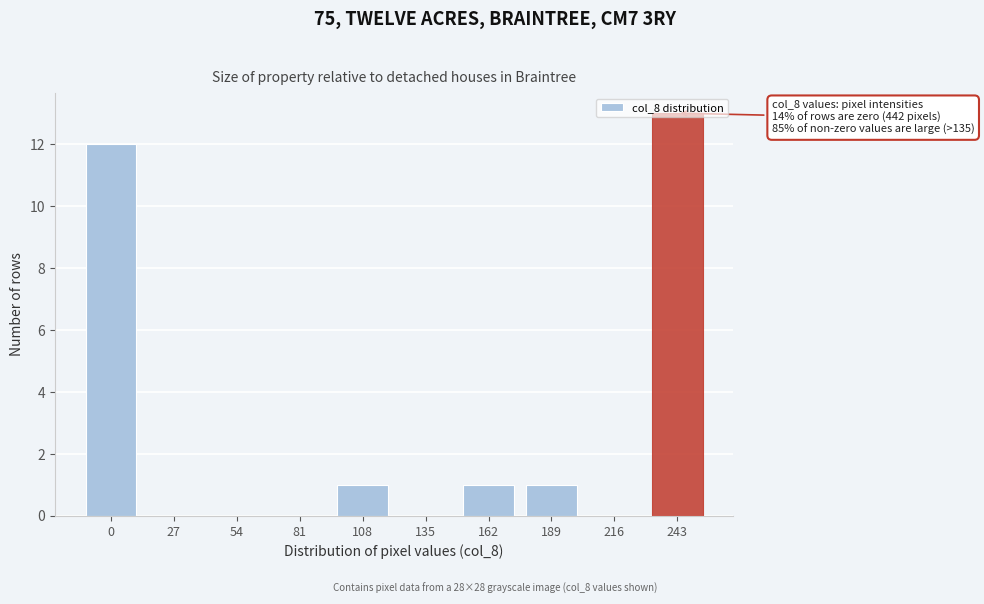

Which has a higher value, 135 or 162?

162